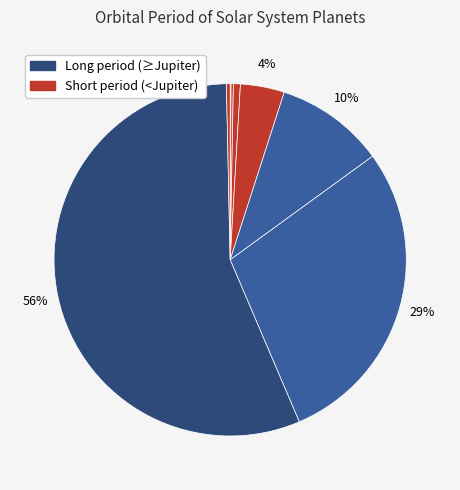

How many slices are in this pie chart?

8